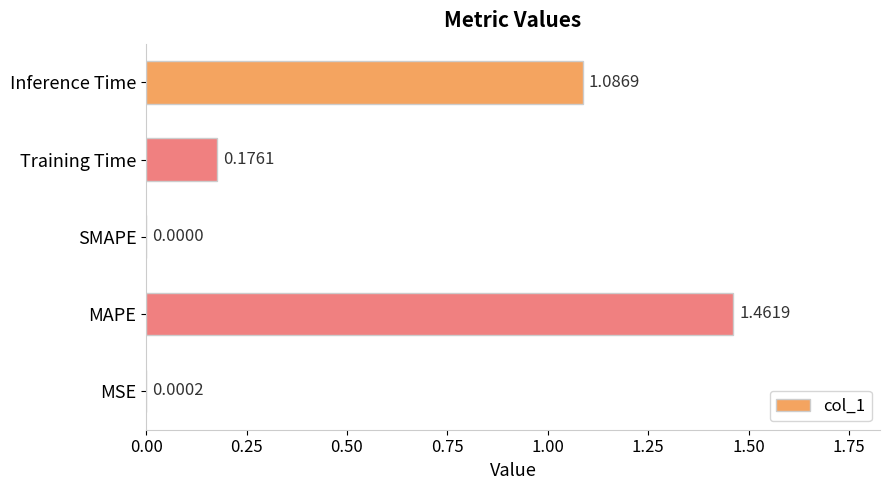

What is the sum of all values?

2.7